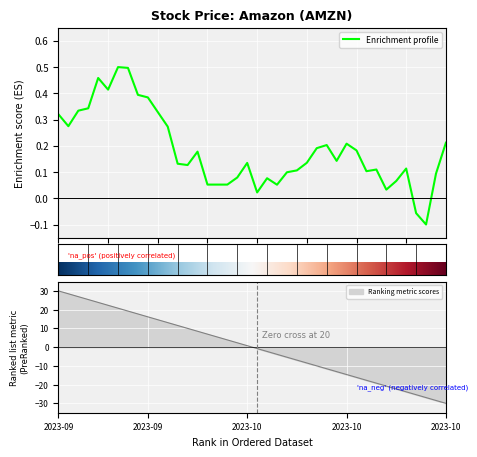

Count the number of categories in the chart.

40